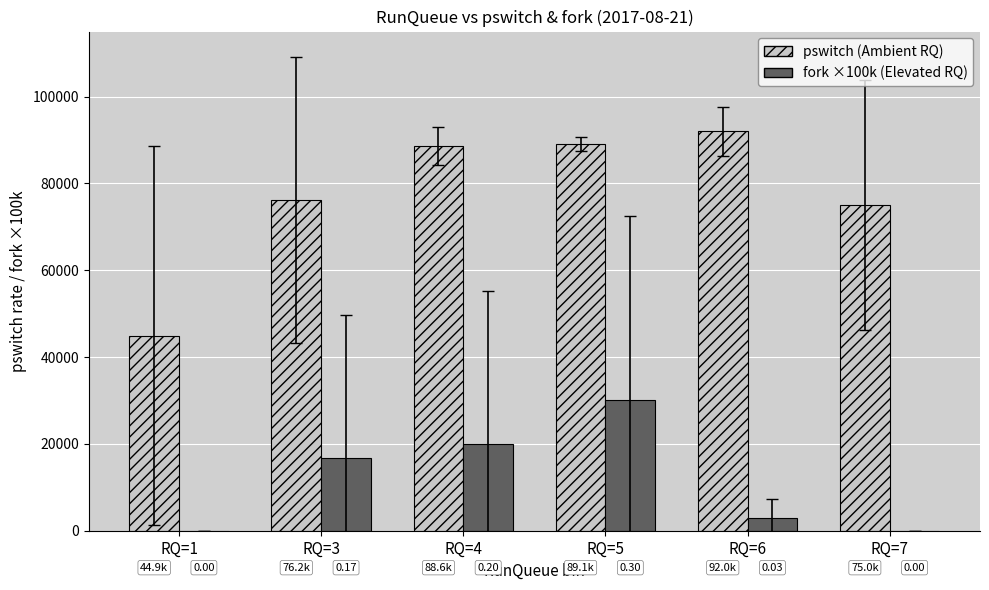

At which category is the sum across all series the highest?

RQ=5